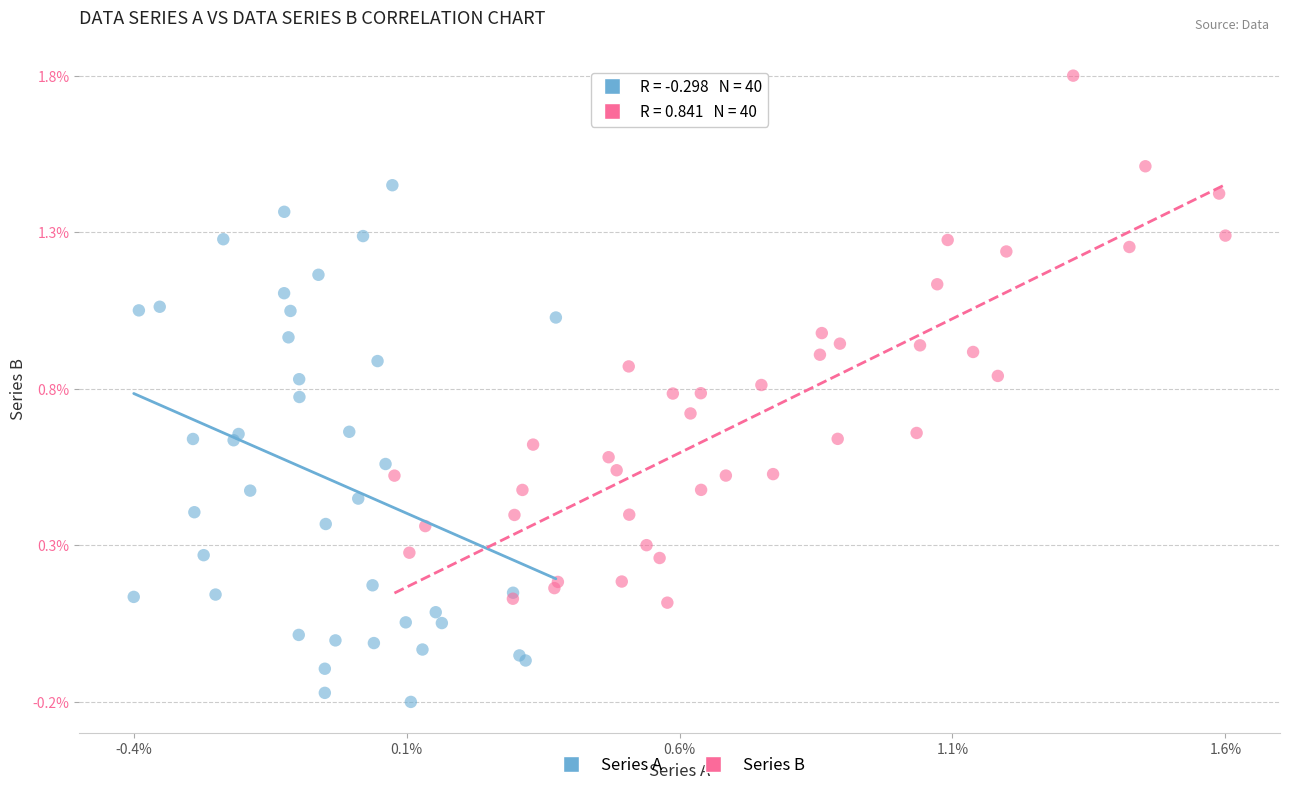

What are all the series names shown in the legend?

Series A, Series B